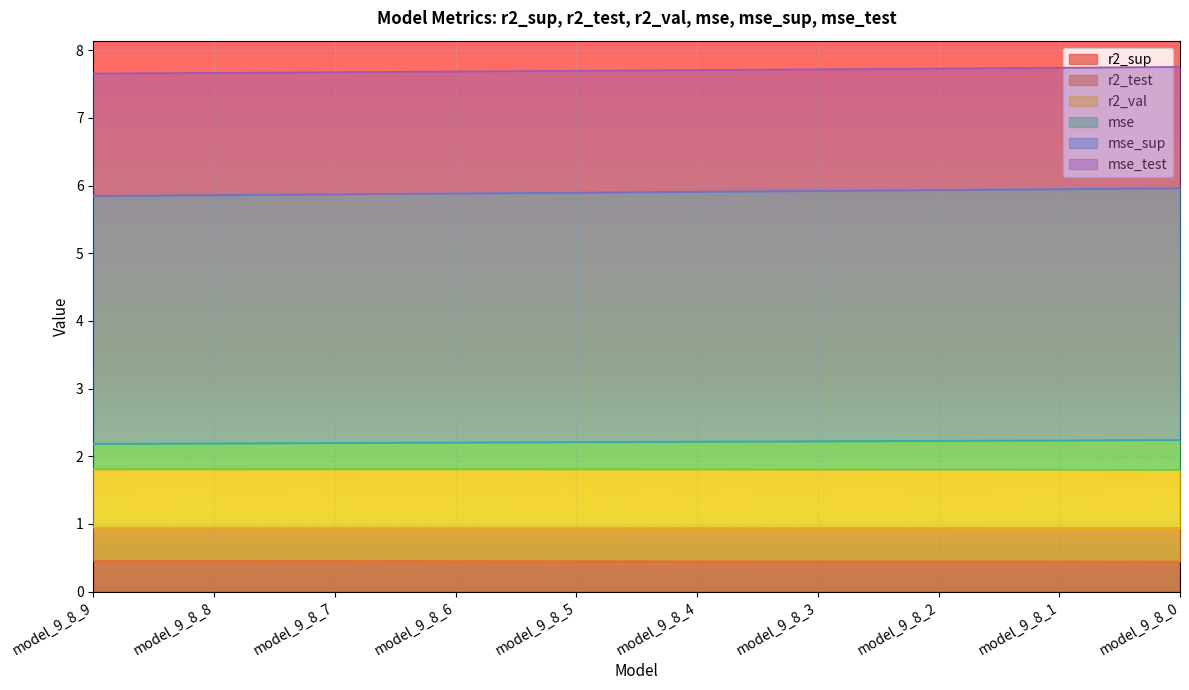

What is the total value across all series at model_9_8_5?

7.7